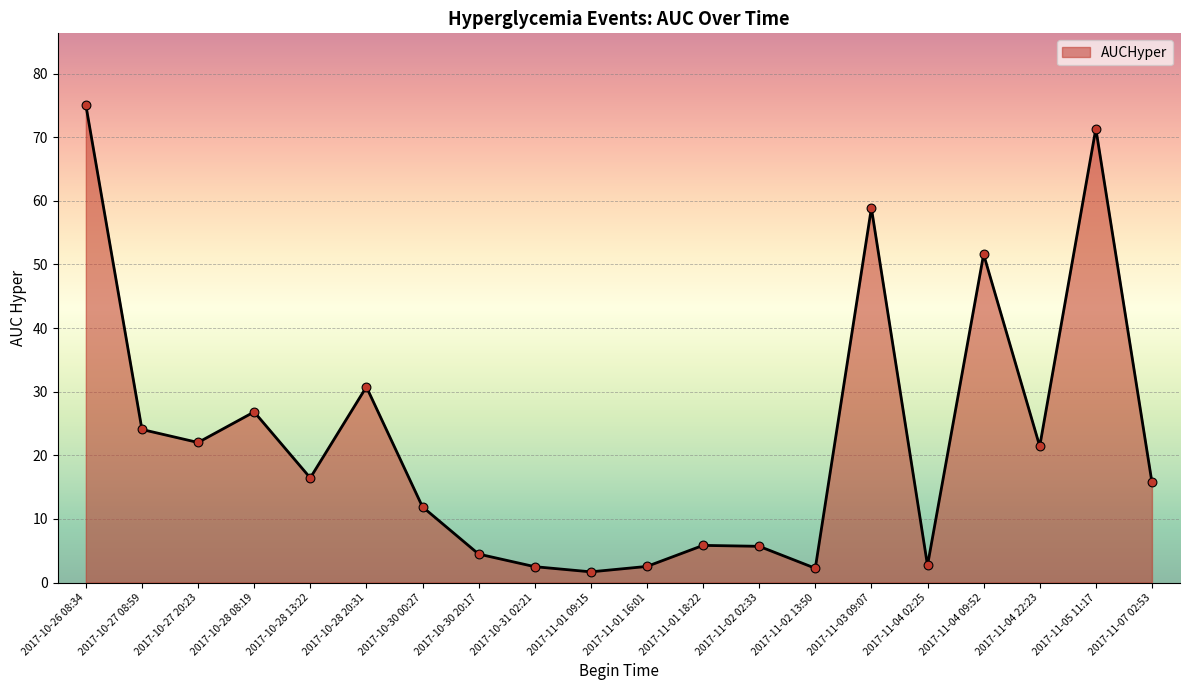

What is the change in value from 2017-11-02 02:33 to 2017-11-04 02:25?

-3.0